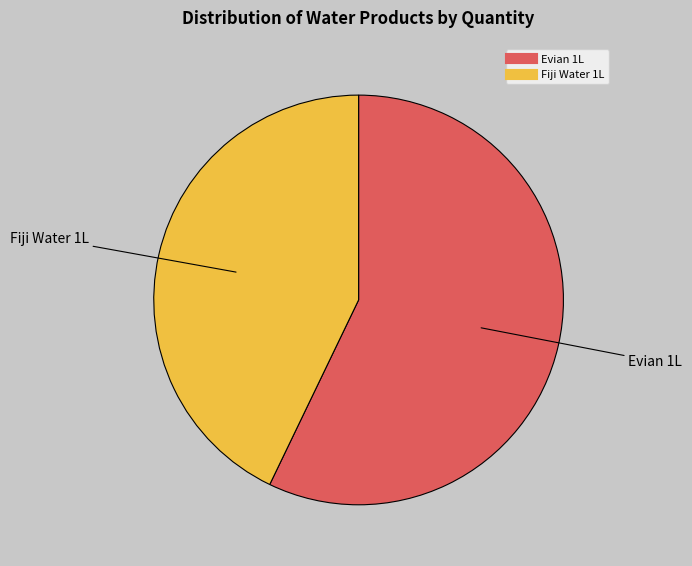

Rank the categories by value from lowest to highest.

Fiji Water 1L, Evian 1L